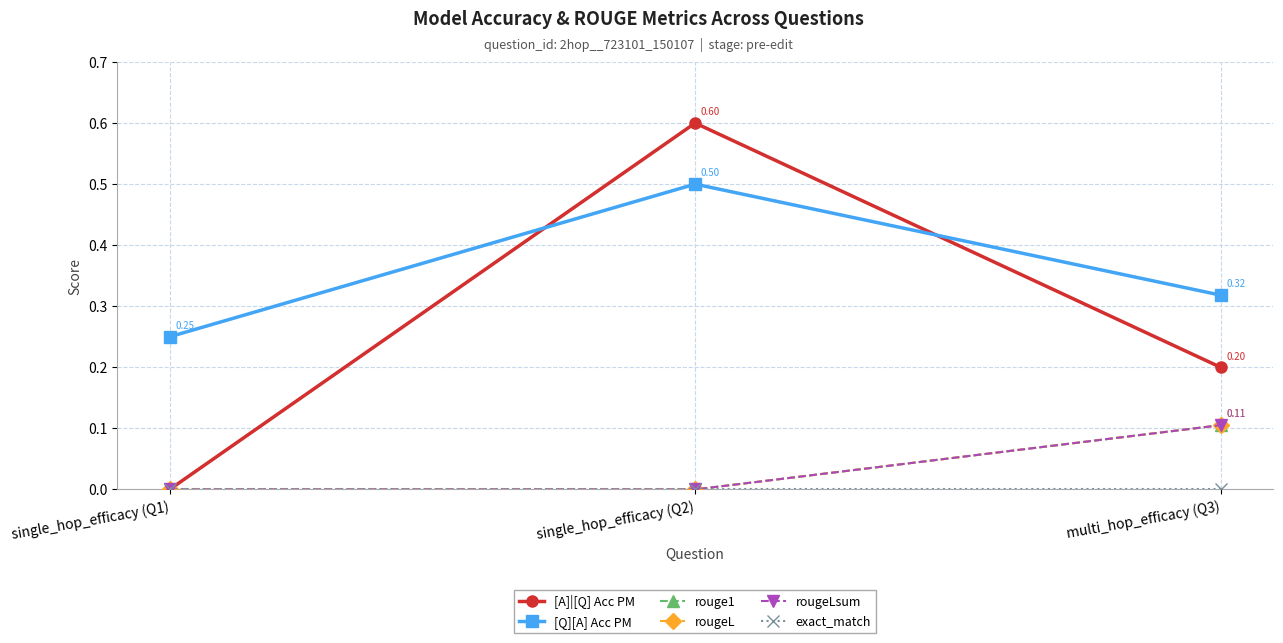

Reading right to left, list all the values displayed in this chart.

[A]|[Q] Acc PM: 0.2	0.6	0.0
[Q][A] Acc PM: 0.3	0.5	0.2
rouge1: 0.1	0.0	0.0
rougeL: 0.1	0.0	0.0
rougeLsum: 0.1	0.0	0.0
exact_match: 0.0	0.0	0.0